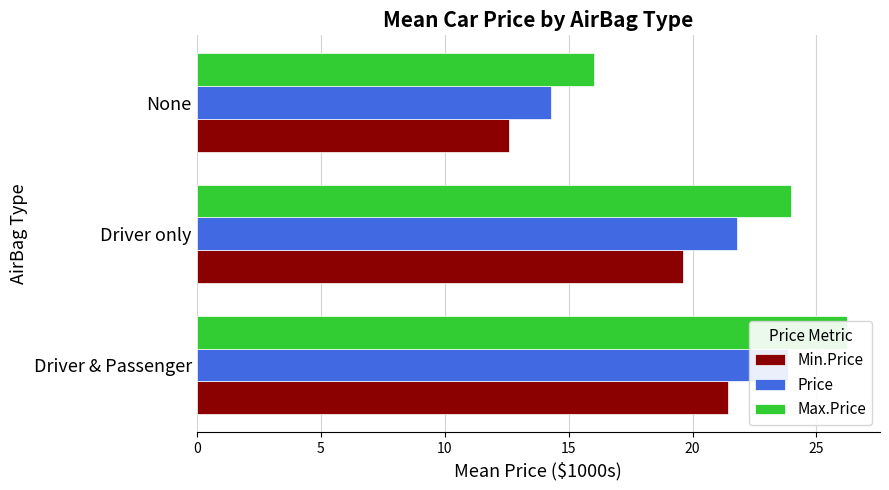

What is the sum of the Min.Price values at Driver only and Driver & Passenger?

41.1